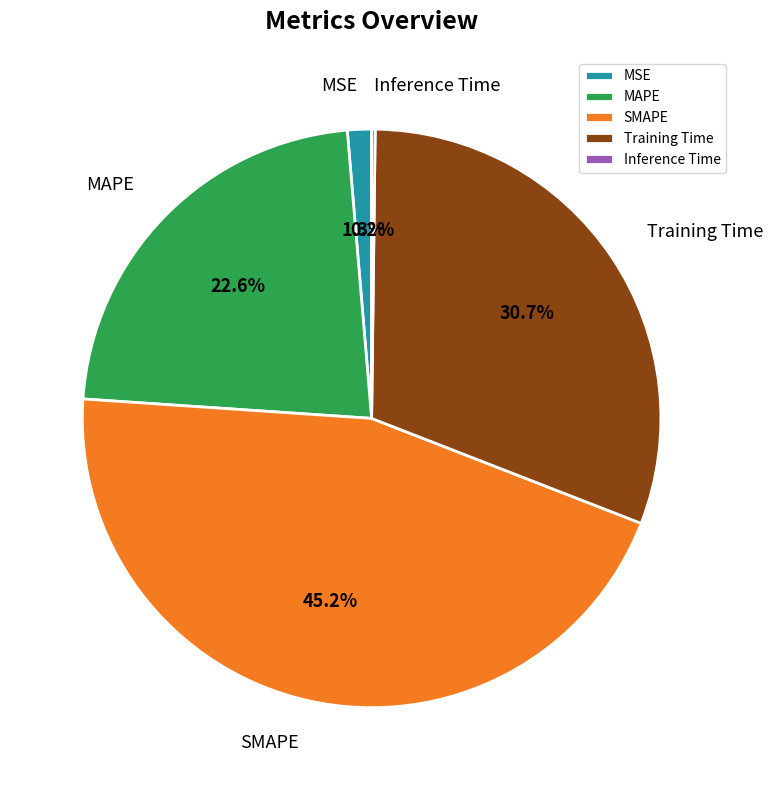

Combined, do SMAPE and Training Time account for over 50%?

Yes